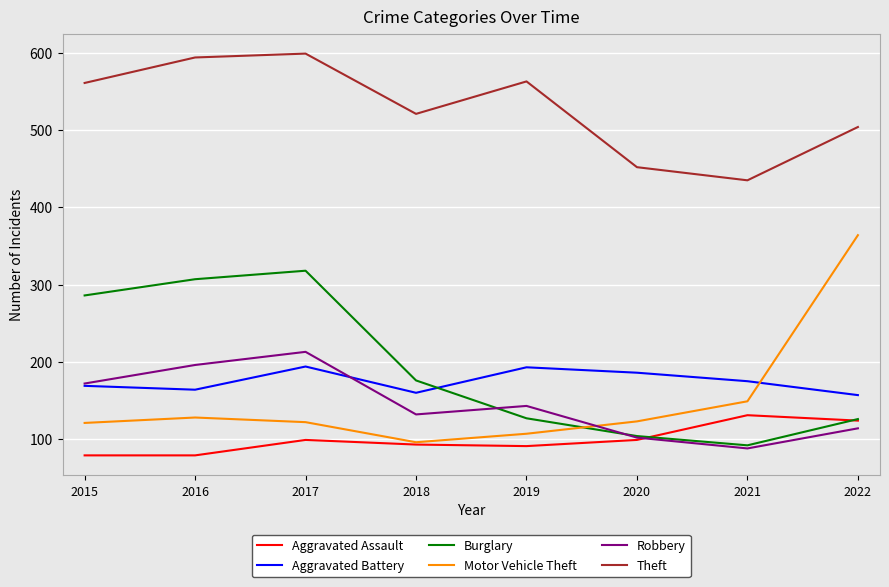

Is the value of Theft at 2022 greater than the value of Robbery at 2016?

Yes